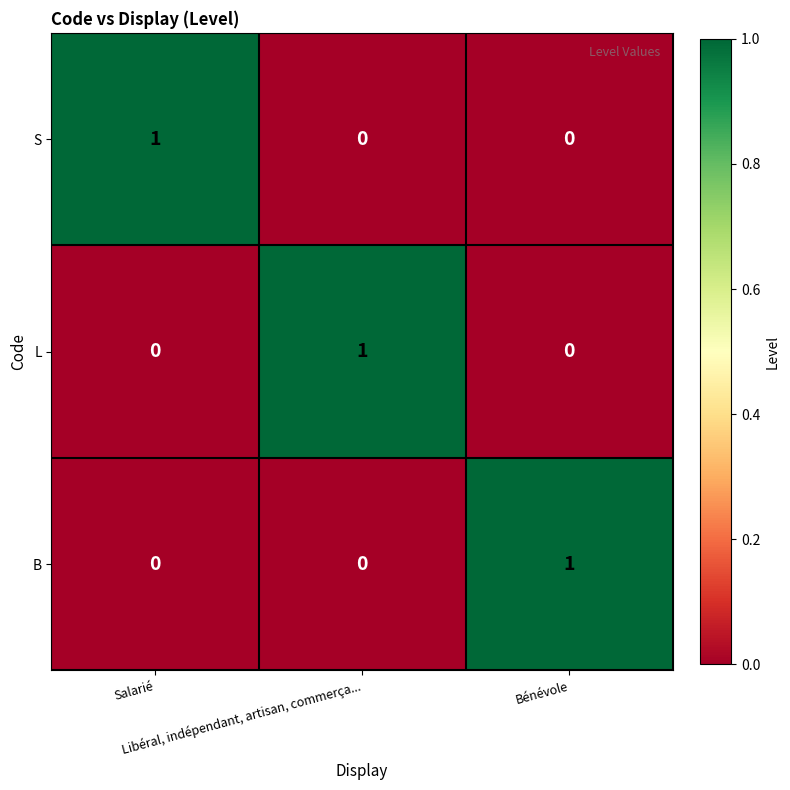

How many L values are between 0 and 1?

3